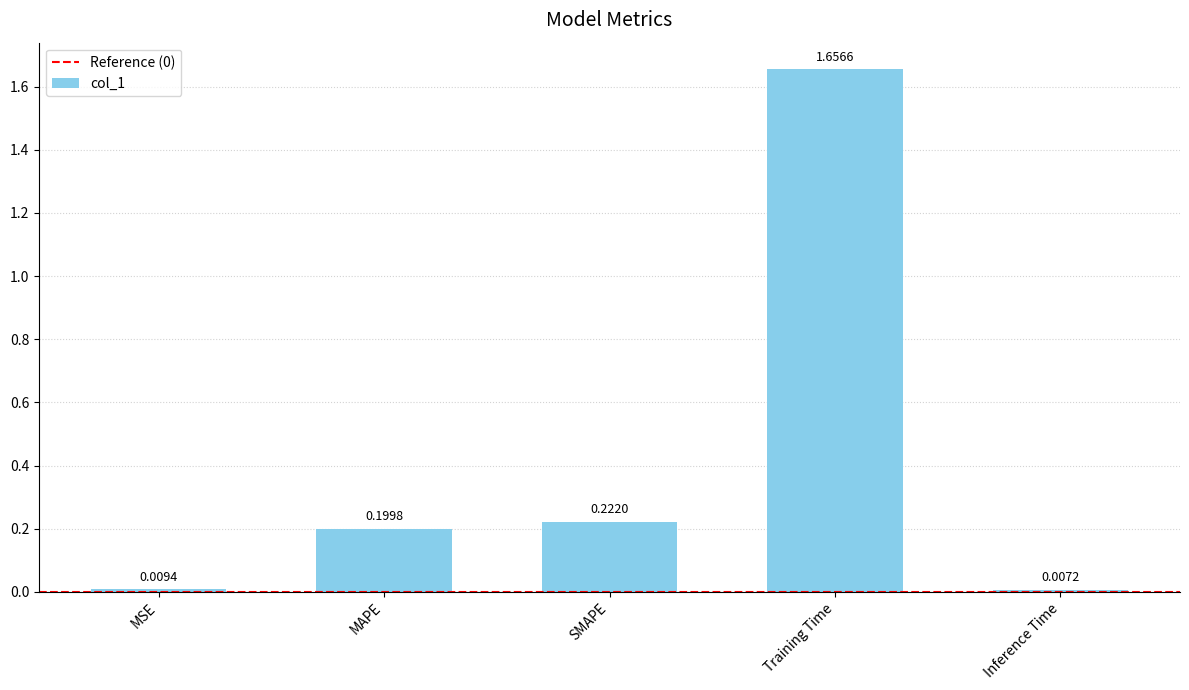

Between SMAPE and MAPE, which is larger?

SMAPE